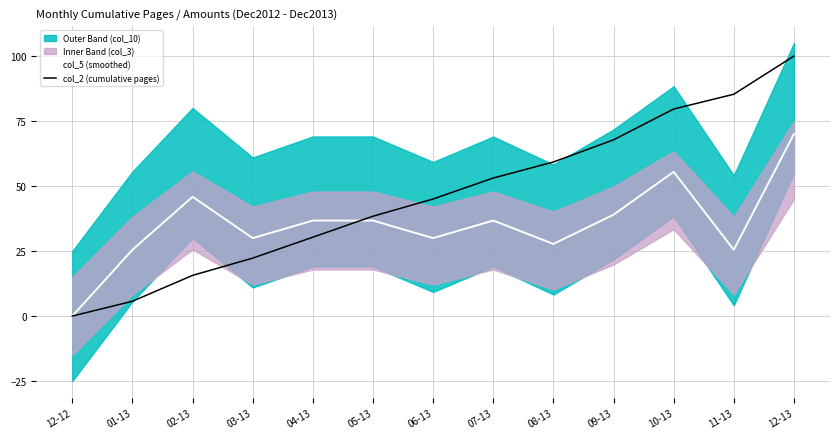

True or false: col_5 (smoothed) has a value of 39.7 at 11-13.

False